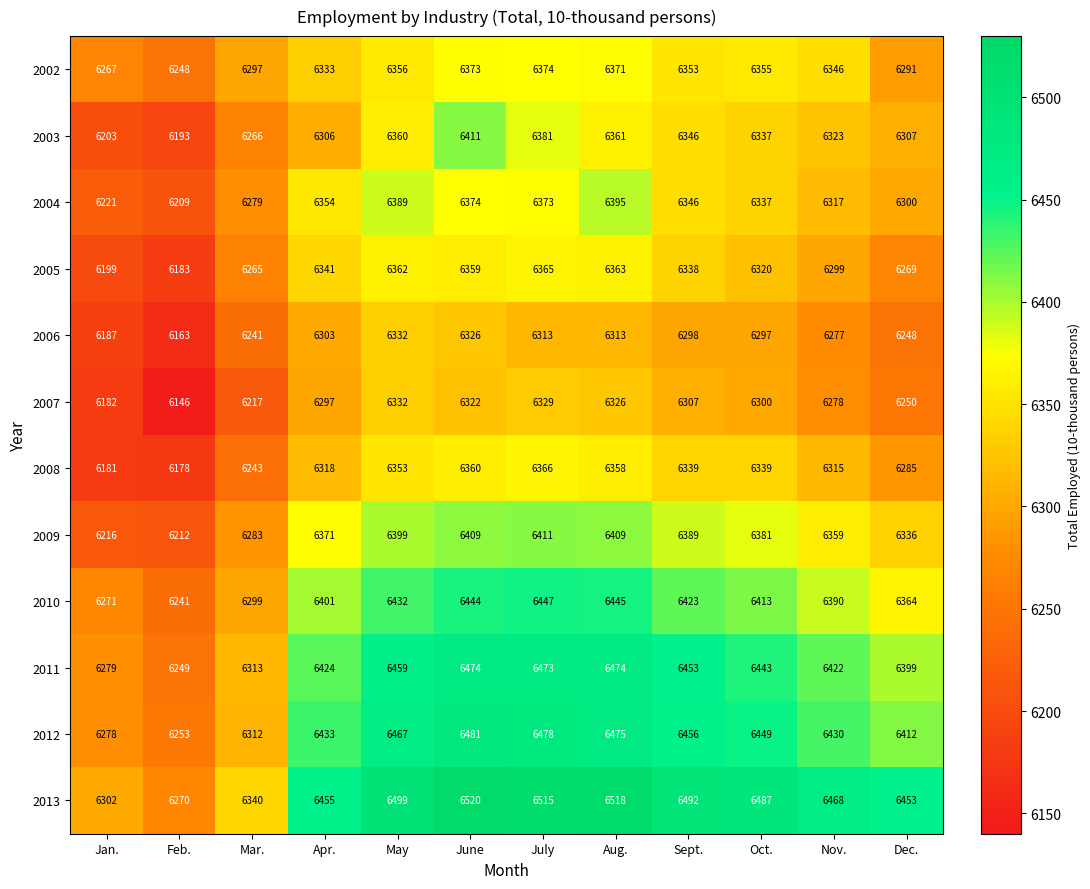

What is the average value of the 2002 series?

6330